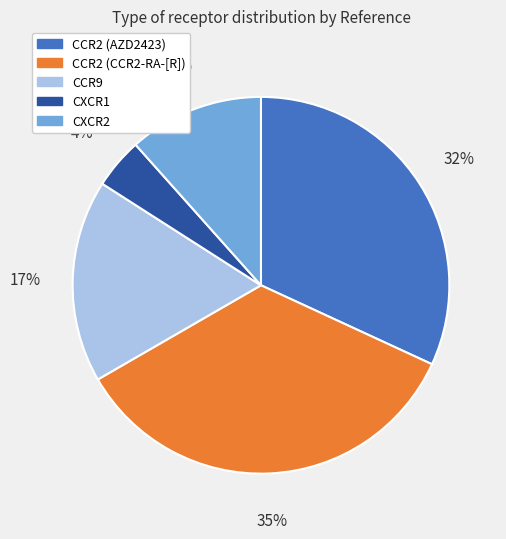

How many slices are in this pie chart?

5